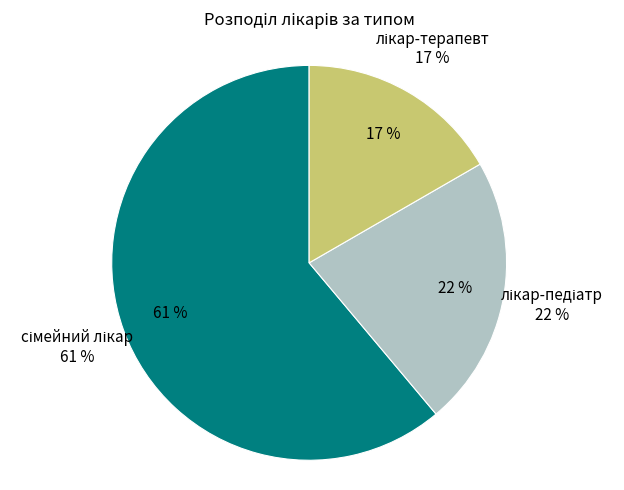

Rank the categories by value from highest to lowest.

сімейний лікар, лікар-педіатр, лікар-терапевт